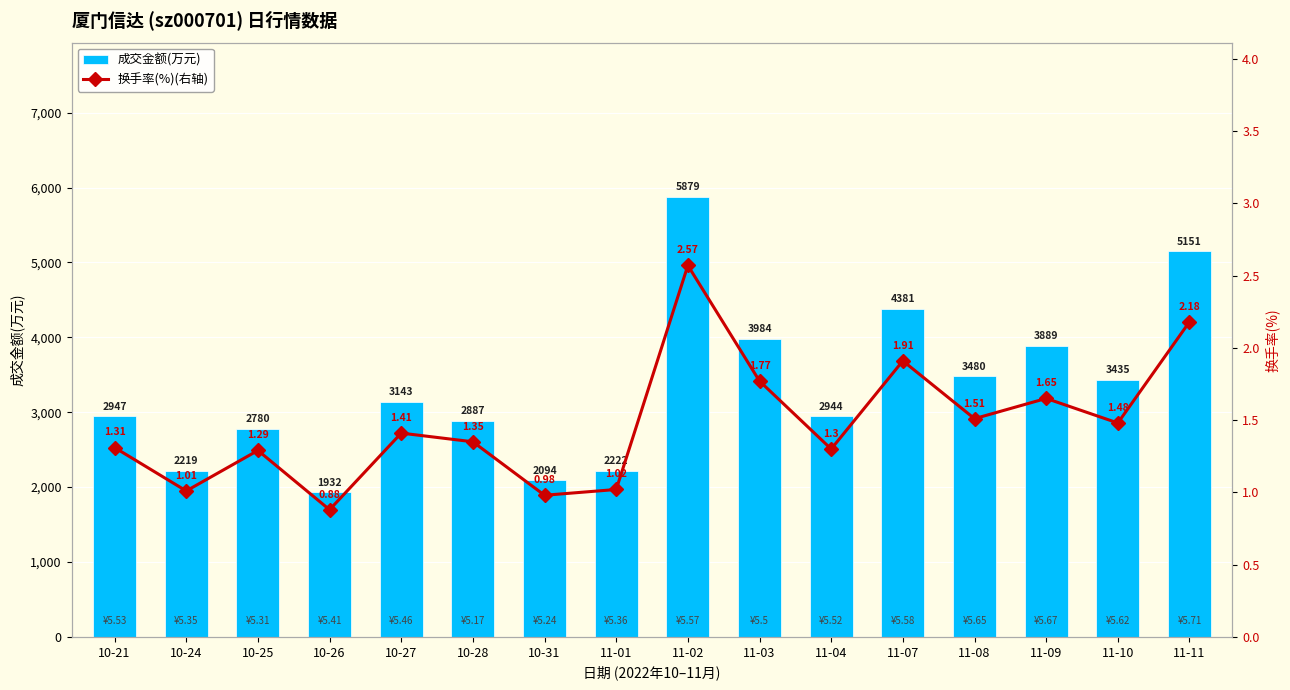

Is it true that 成交金额(万元) equals 5879.0 at 11-02?

True